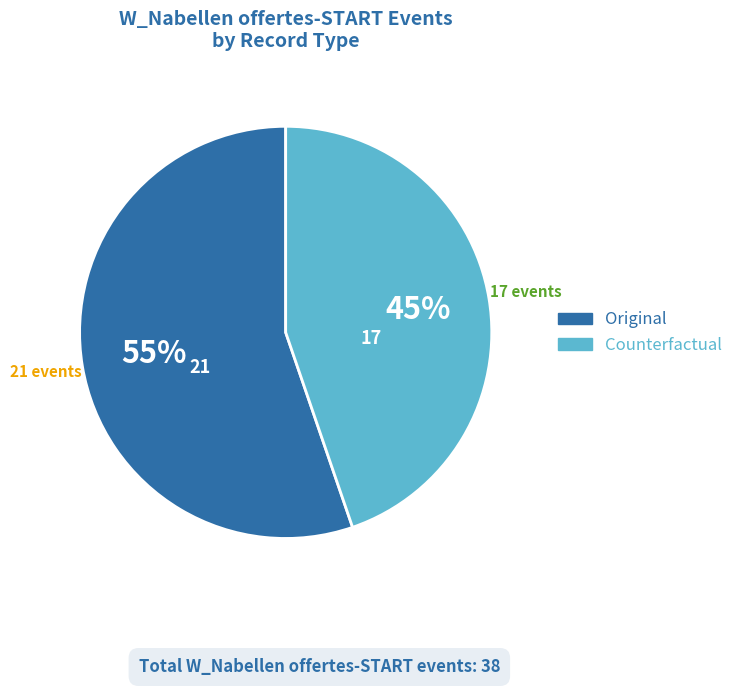

What is the smallest slice in the pie chart?

Counterfactual